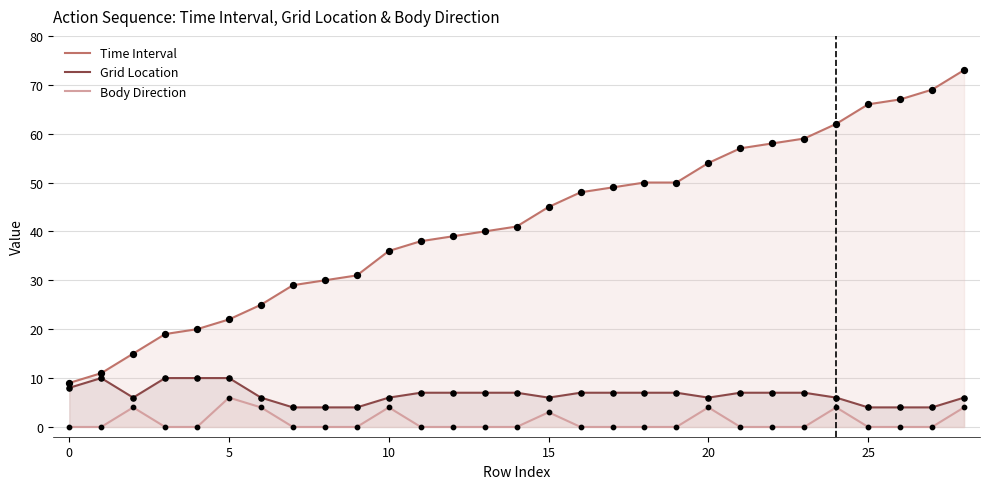

Which series has the largest total across all categories?

Time Interval